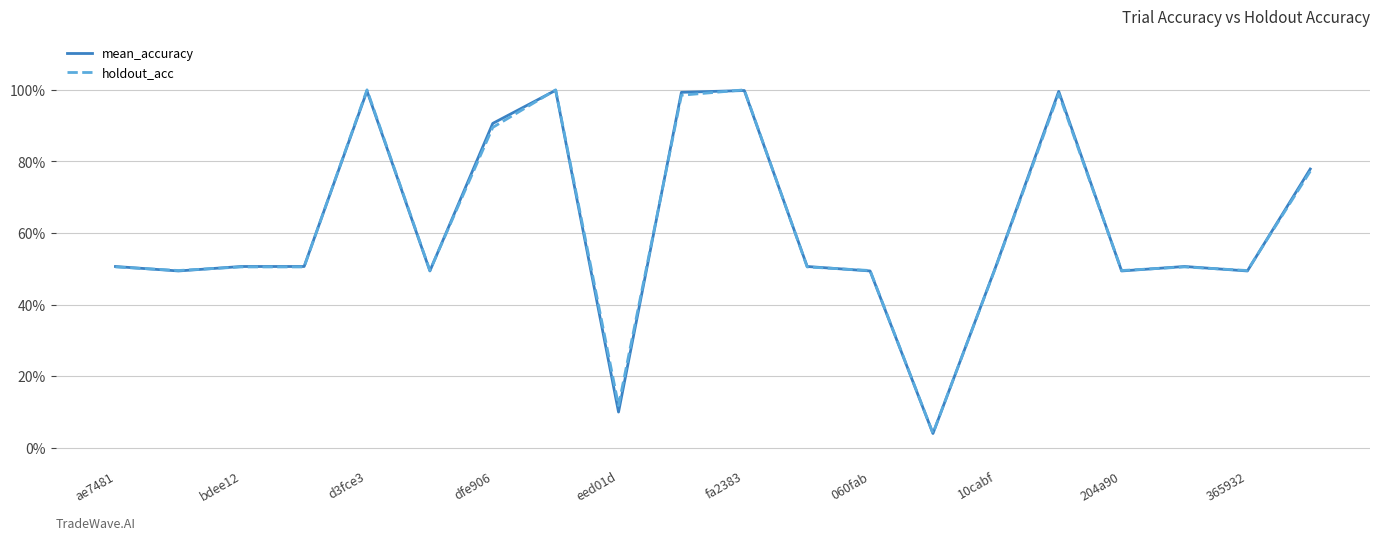

What is the minimum value shown in the chart?

3.9